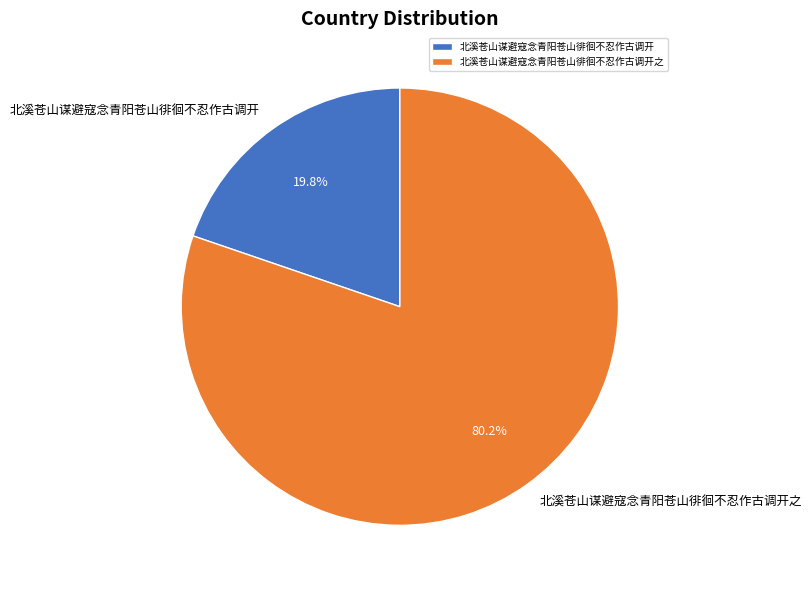

To the nearest percent, what portion does 北溪苍山谋避寇念青阳苍山徘徊不忍作古调开之 represent?

80%